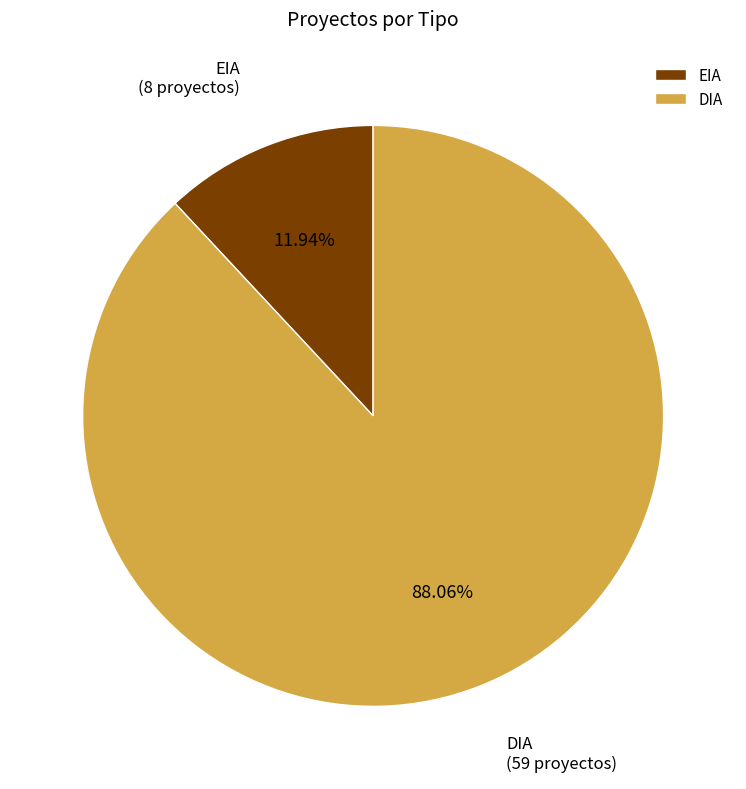

To the nearest percent, what portion does EIA represent?

12%